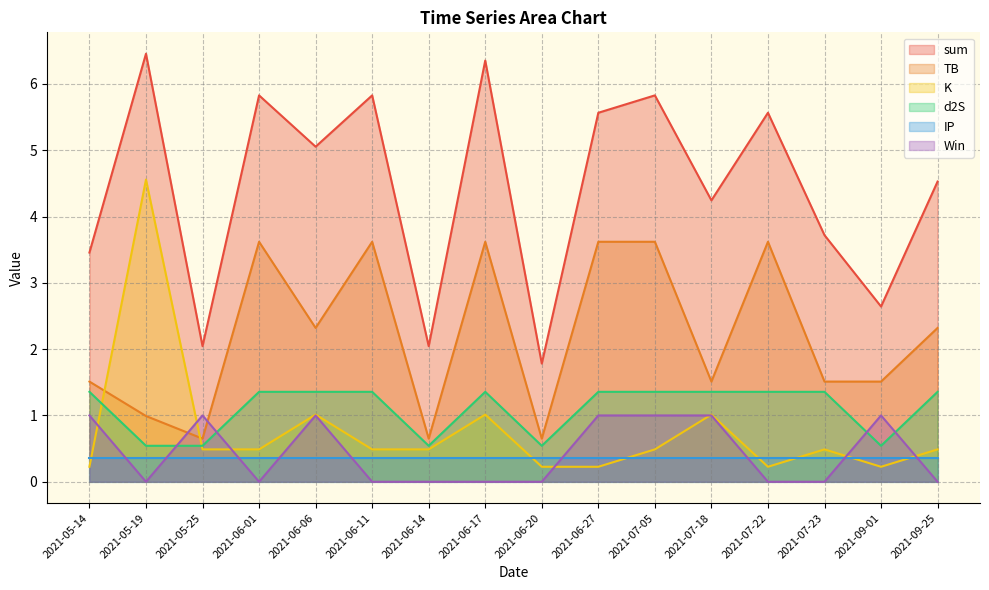

List the labels in order of TB value, smallest first.

2021-05-25, 2021-06-14, 2021-06-20, 2021-05-19, 2021-05-14, 2021-07-18, 2021-07-23, 2021-09-01, 2021-06-06, 2021-09-25, 2021-06-01, 2021-06-11, 2021-06-17, 2021-06-27, 2021-07-05, 2021-07-22